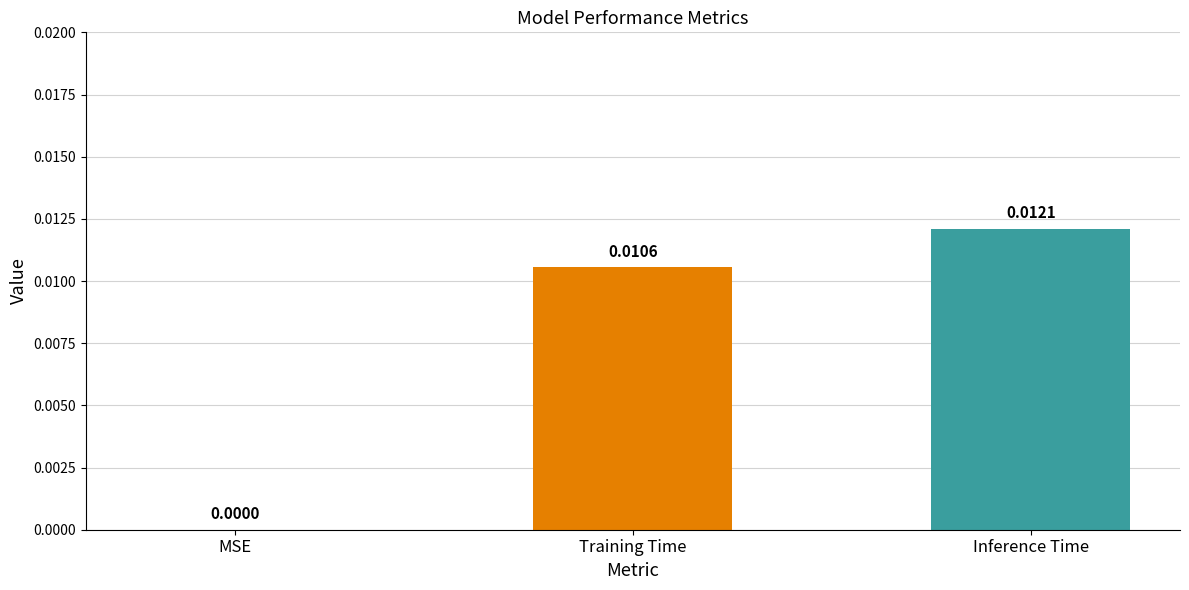

Which category has the highest value across all series?

Inference Time